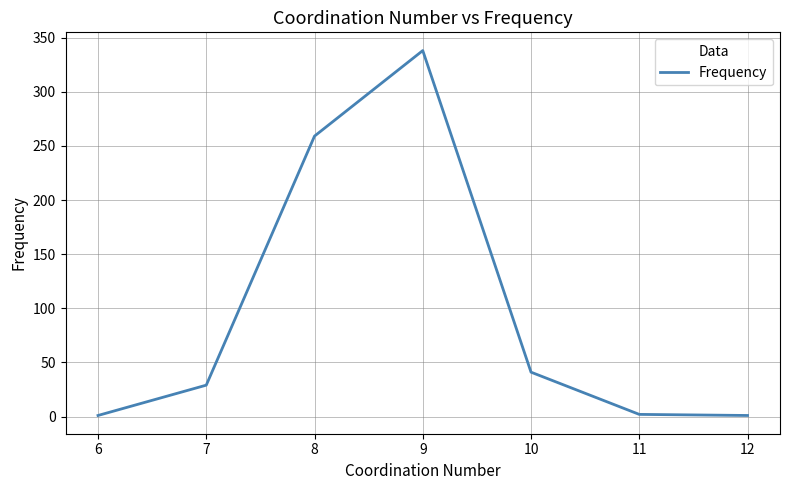

What is the ratio of the value at 7 to the value at 11?

14.5